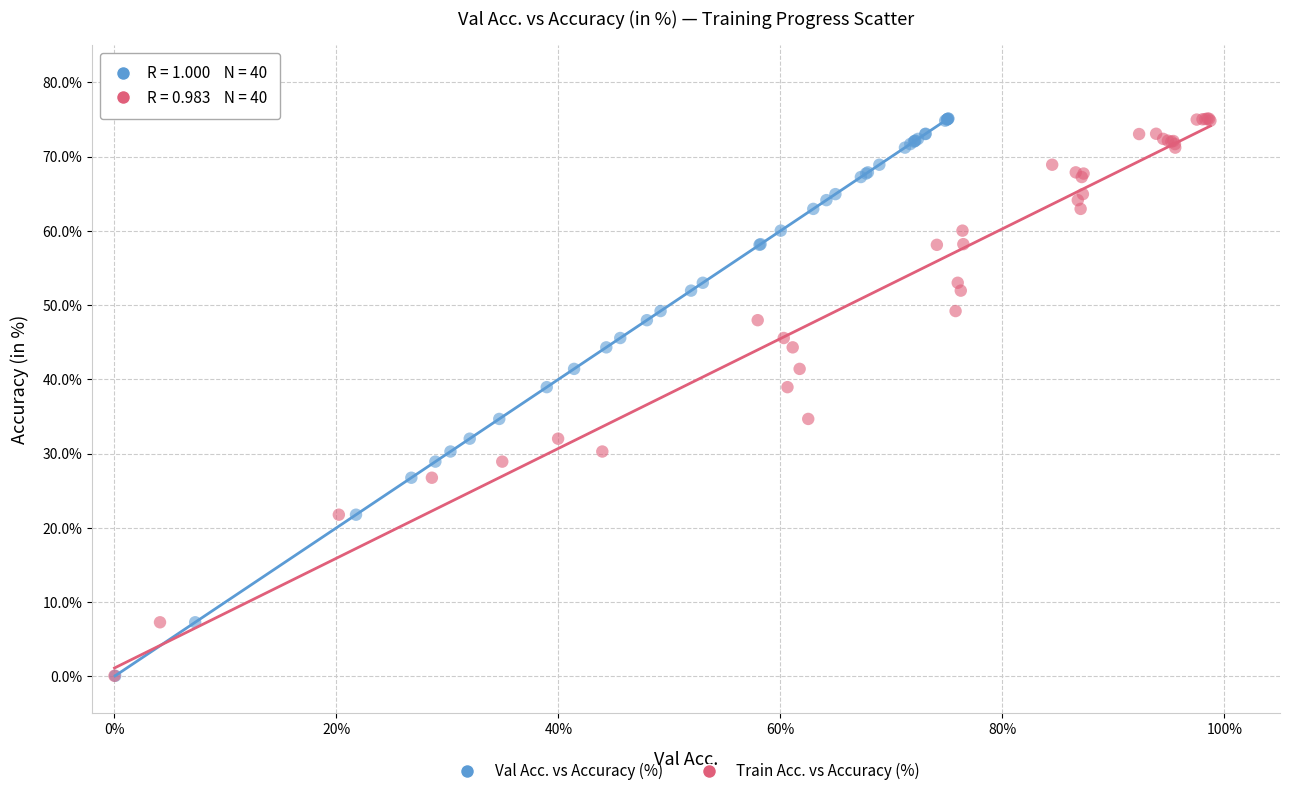

What are all the series names shown in the legend?

Val Acc. vs Accuracy (%), Train Acc. vs Accuracy (%)